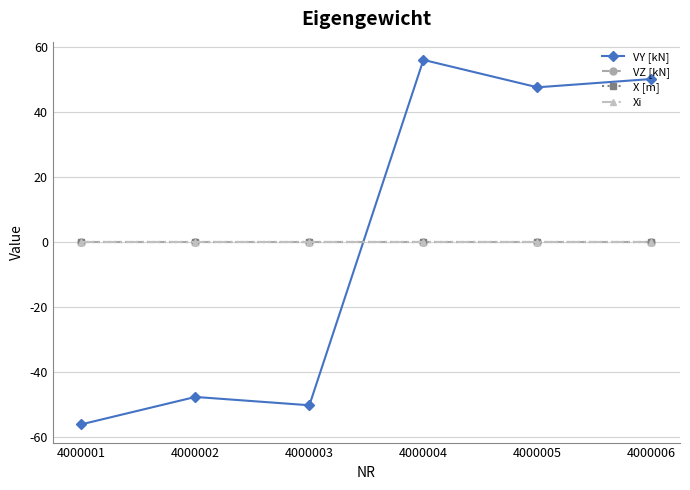

At which label does X [m] reach its minimum?

4000001